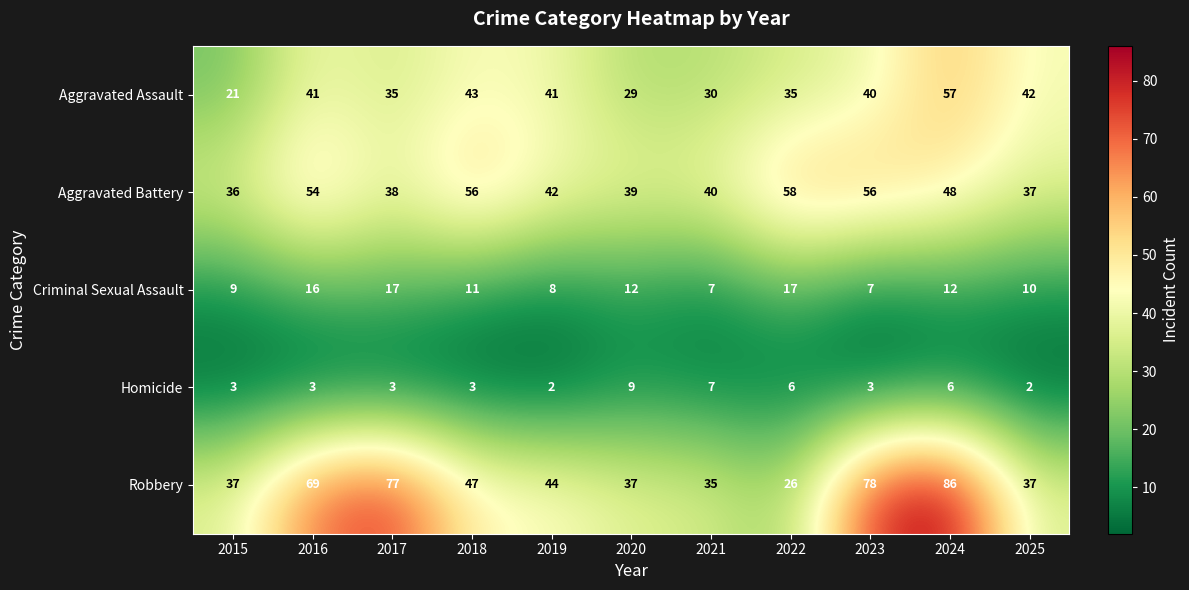

The Homicide series shows 3 at 2015. True or false?

True